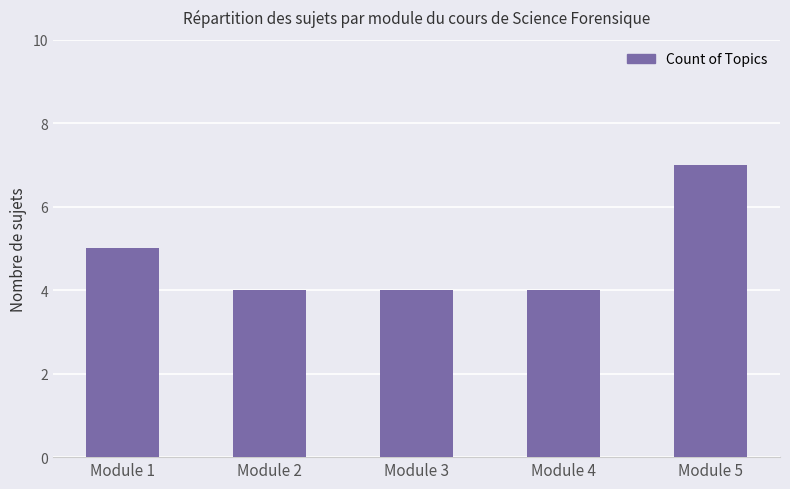

What is the greatest value displayed?

7